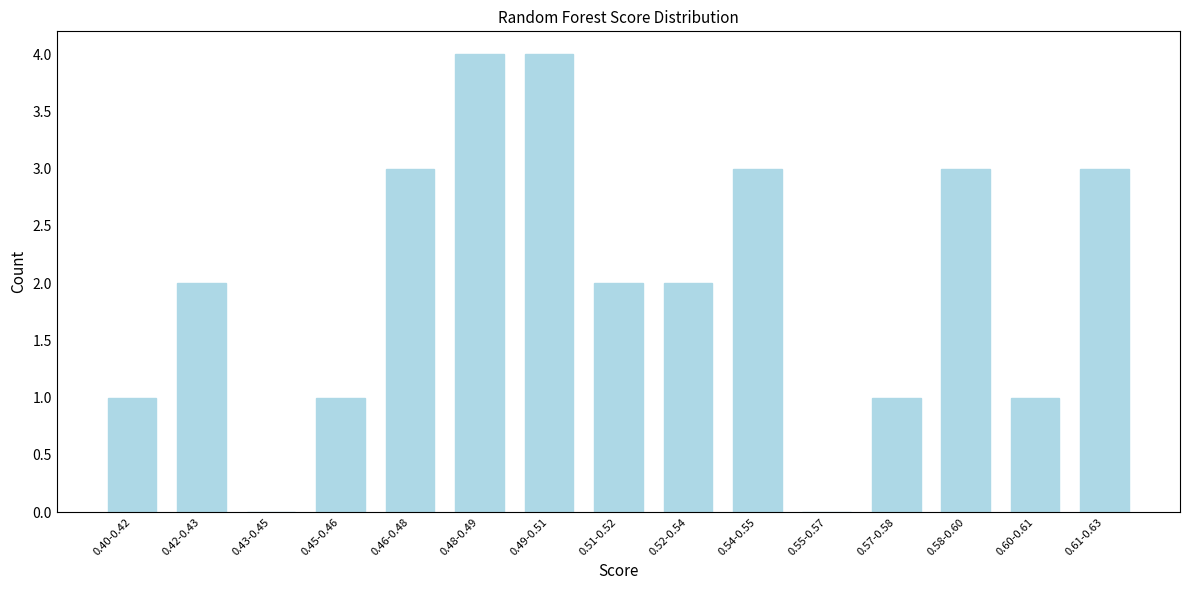

Reading right to left, extract all data points from this chart.

0.61-0.63=3	0.60-0.61=1	0.58-0.60=3	0.57-0.58=1	0.55-0.57=0	0.54-0.55=3	0.52-0.54=2	0.51-0.52=2	0.49-0.51=4	0.48-0.49=4	0.46-0.48=3	0.45-0.46=1	0.43-0.45=0	0.42-0.43=2	0.40-0.42=1